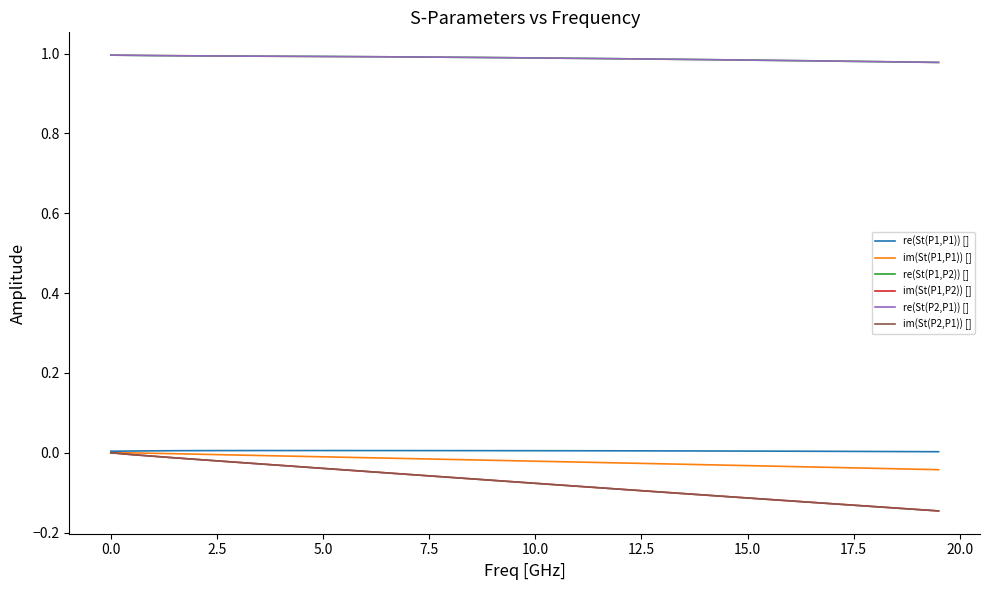

True or false: im(St(P1,P1)) [] and re(St(P1,P2)) [] cross at least once.

False